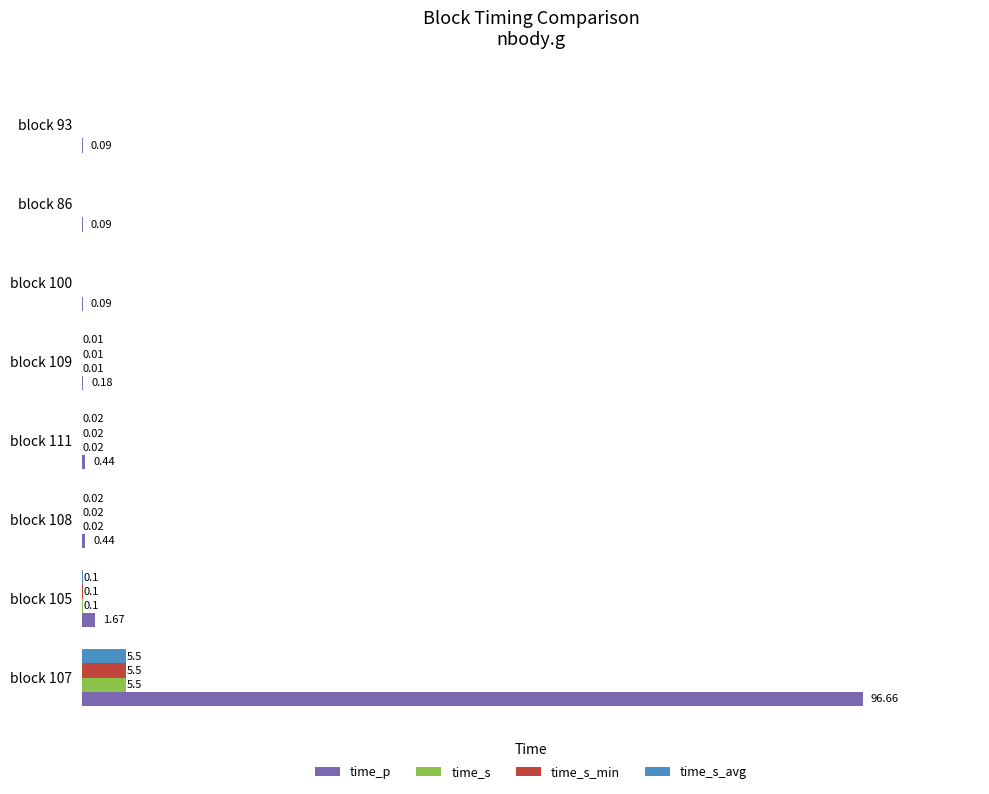

Between block 107 and block 100, which series saw the biggest shift?

time_p